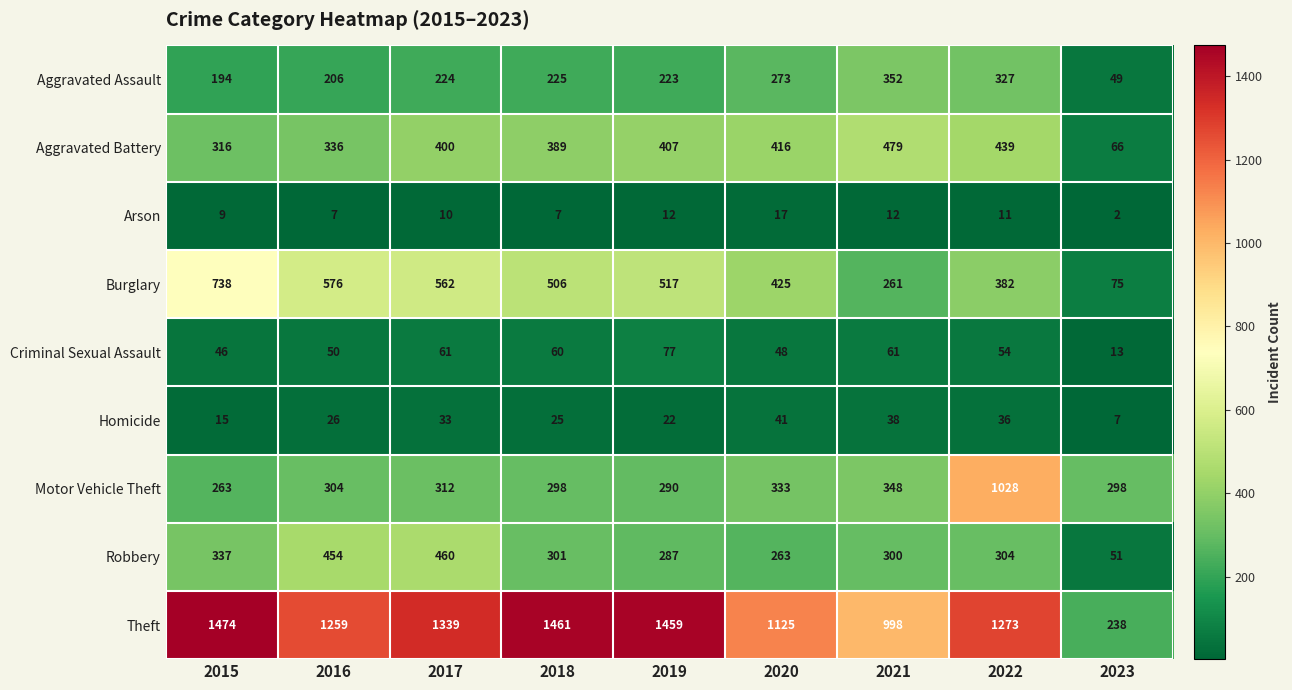

Rank the series by their maximum value, from lowest to highest.

Arson, Homicide, Criminal Sexual Assault, Aggravated Assault, Robbery, Aggravated Battery, Burglary, Motor Vehicle Theft, Theft